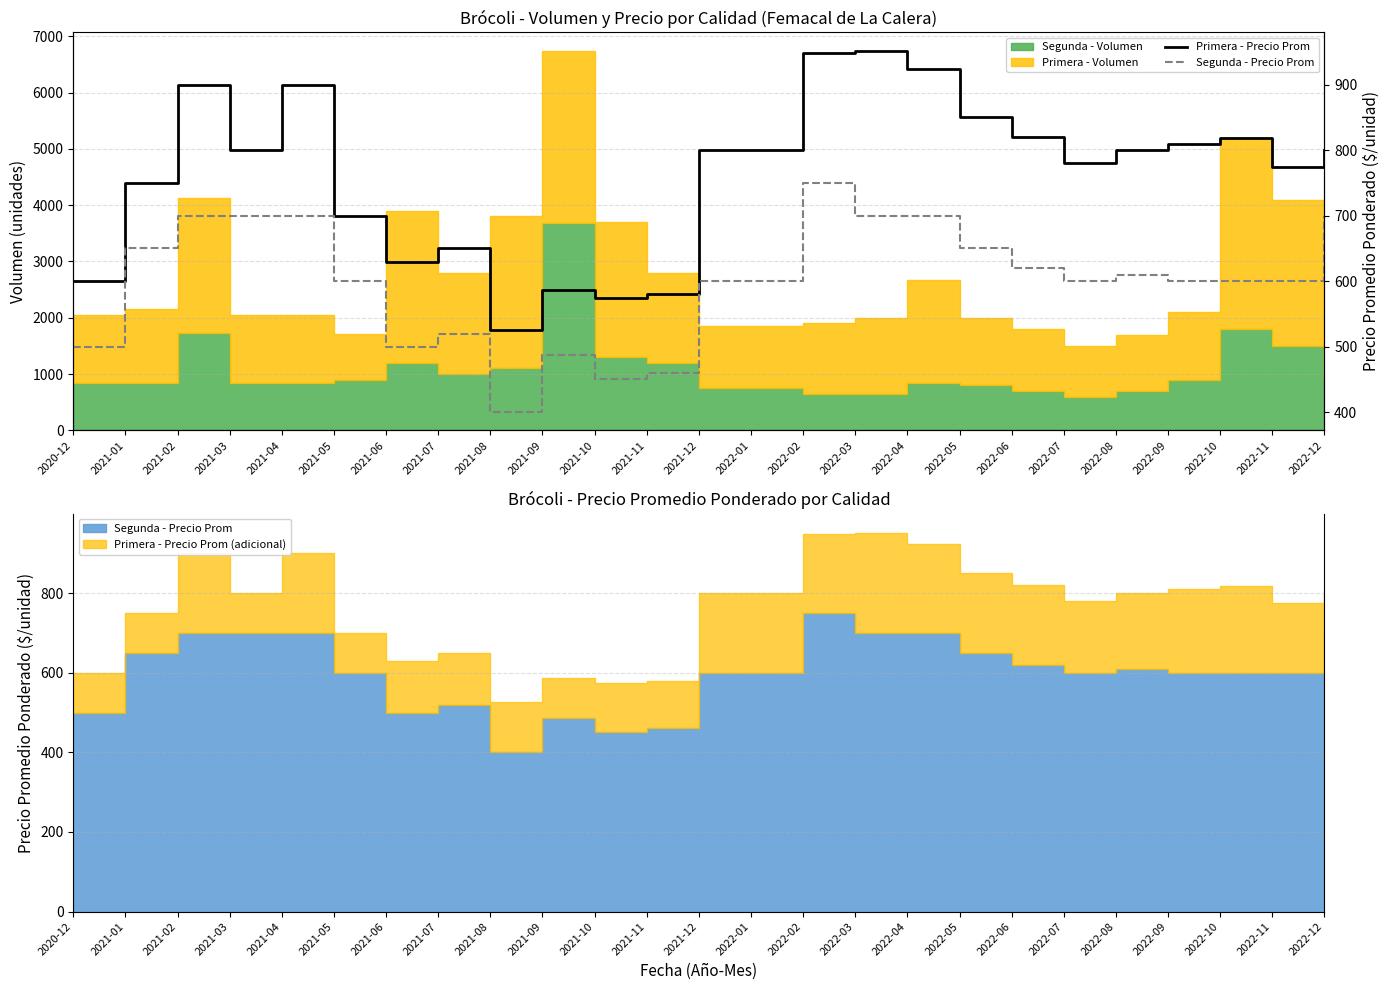

At how many categories does at least one series exceed 737?

17